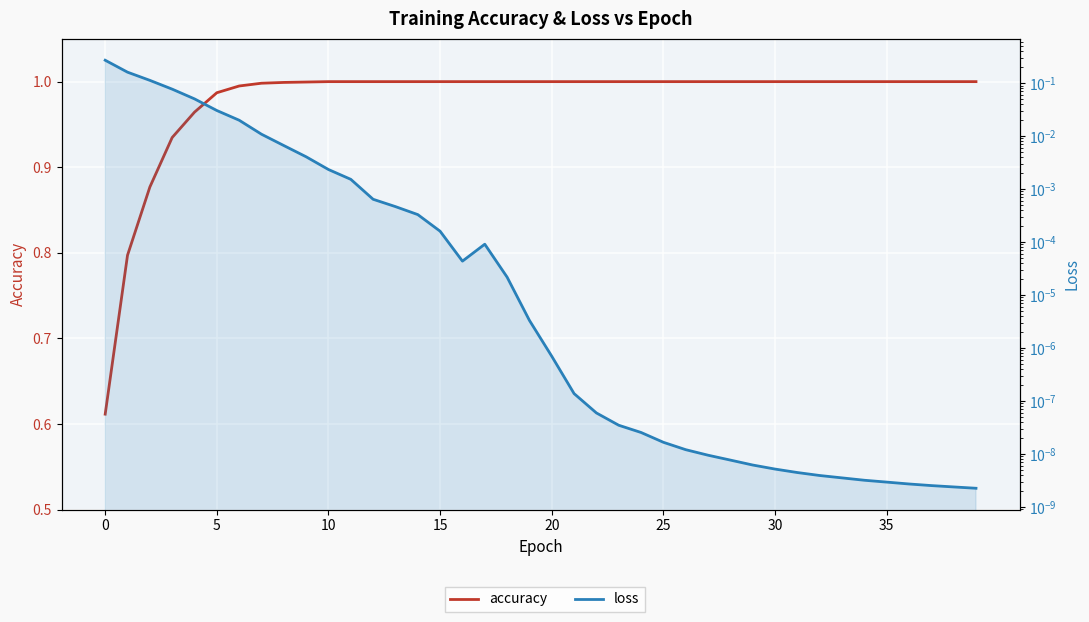

The value of loss at 13 is 0.0. True or false?

True